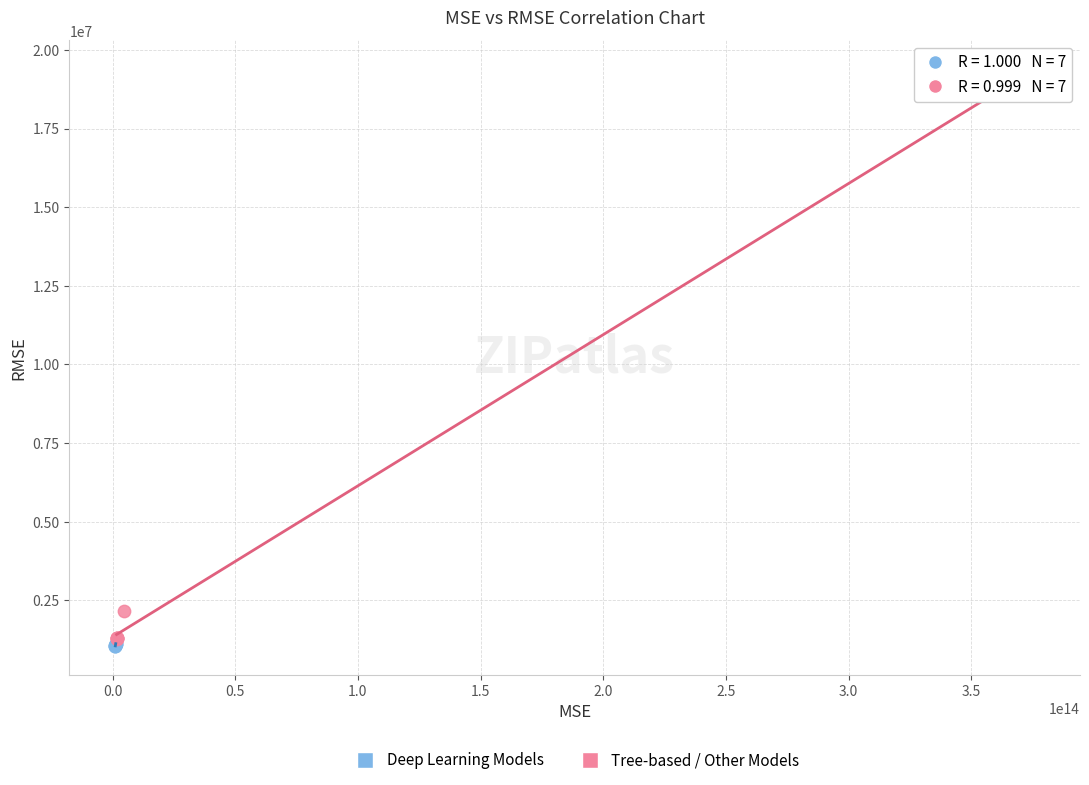

Which series contains the highest Y value?

Tree-based / Other Models